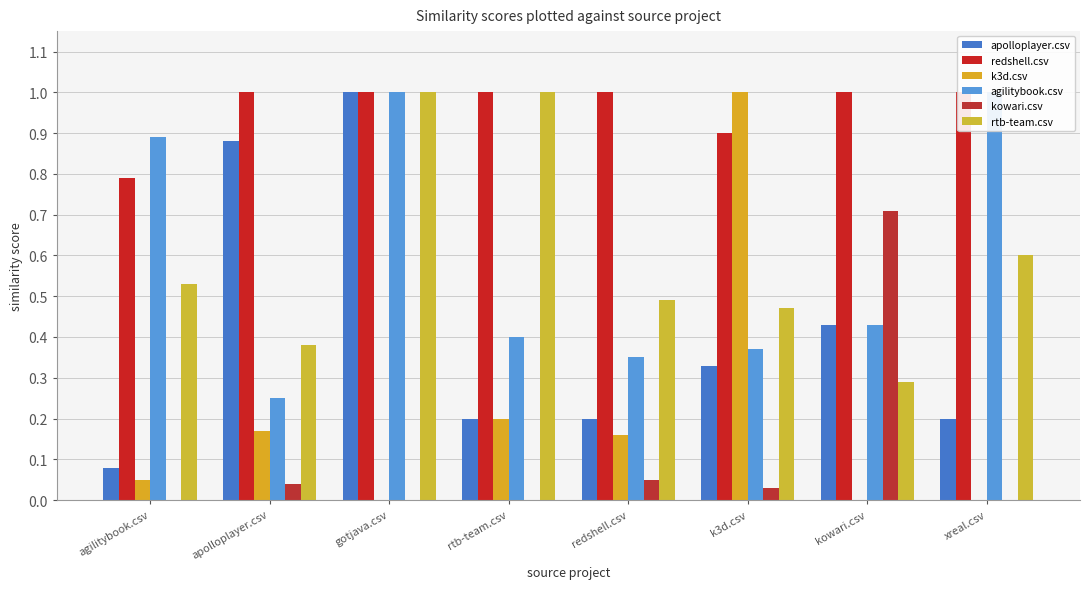

Which series has the largest total across all categories?

redshell.csv